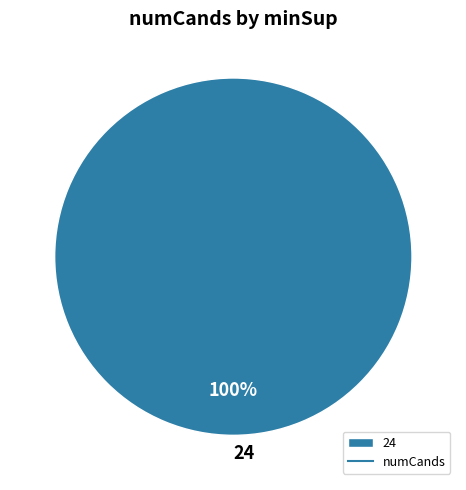

Which slice represents more than half of the pie?

24